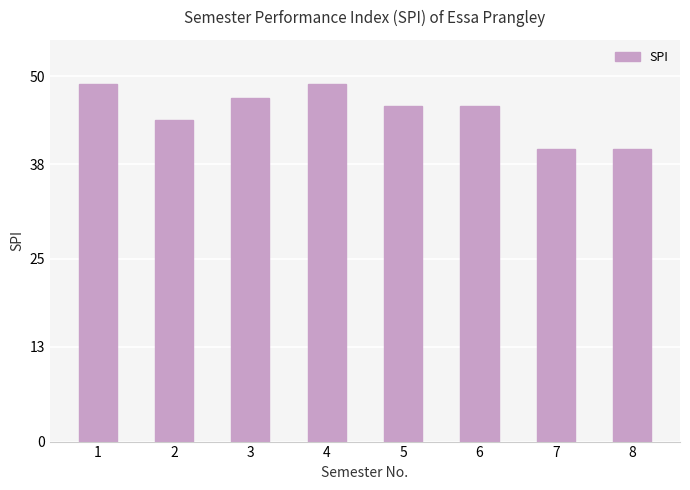

How many bars are there in total?

8